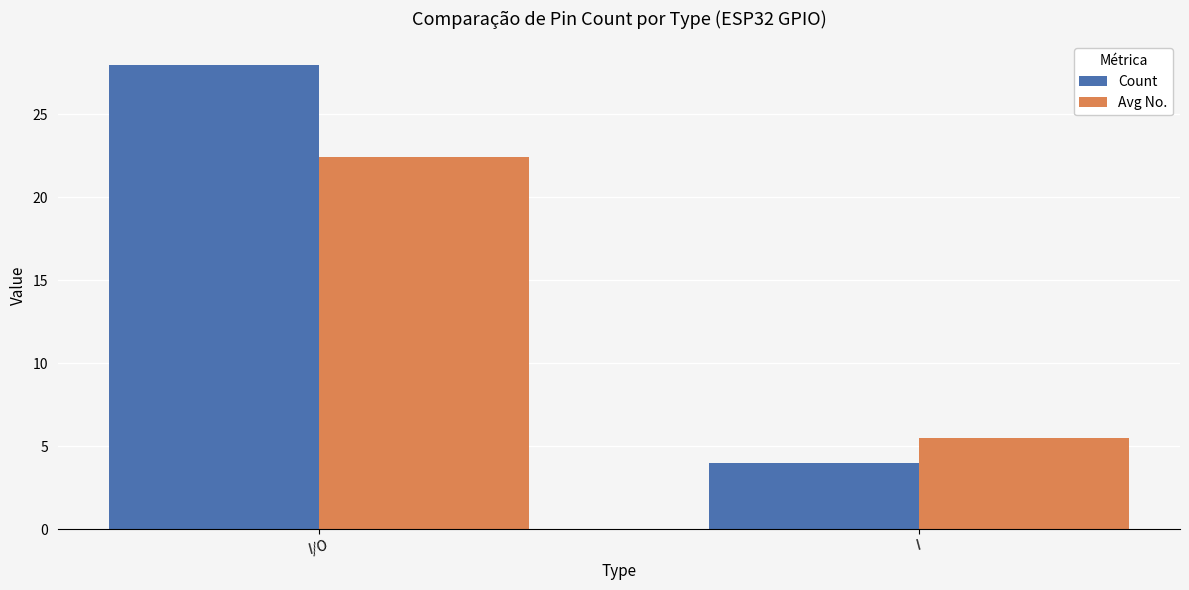

What is the label of the 2nd bar from the right?

I/O